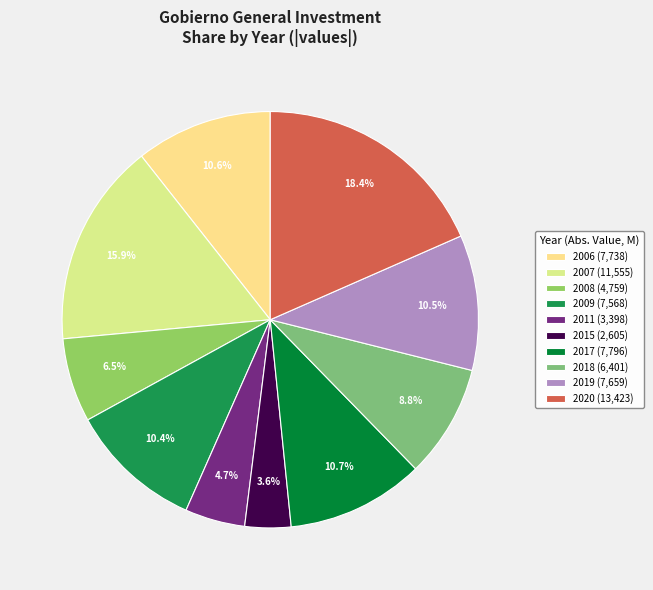

To the nearest percent, what is the average slice percentage?

10%